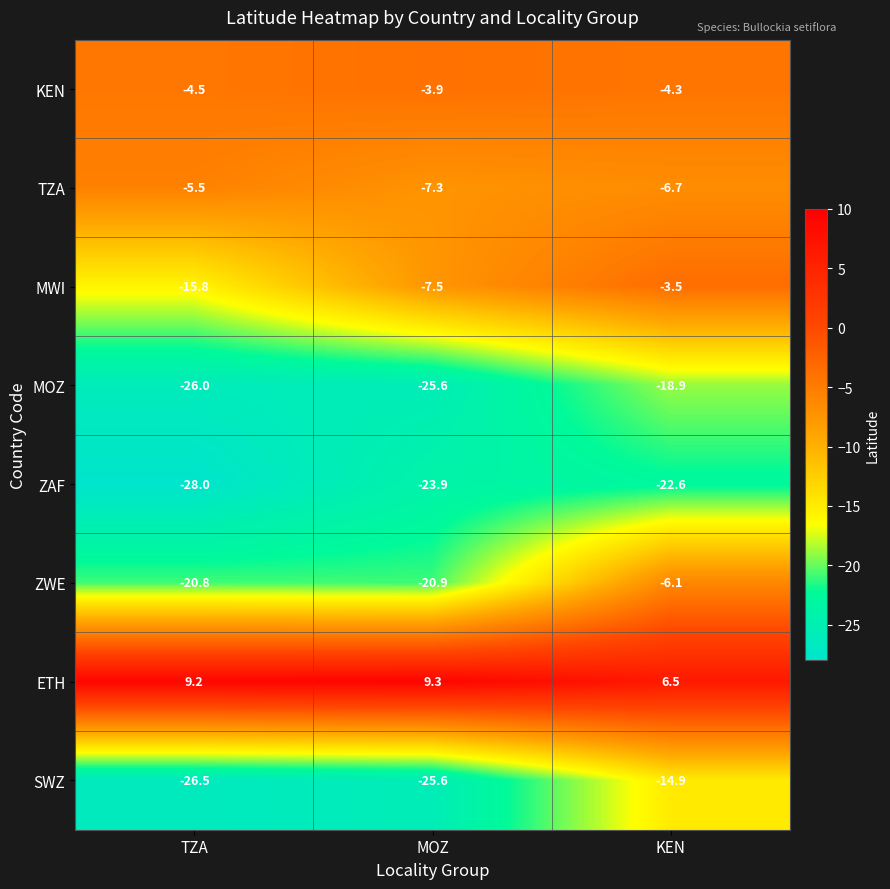

At how many categories does at least one series exceed 7?

2